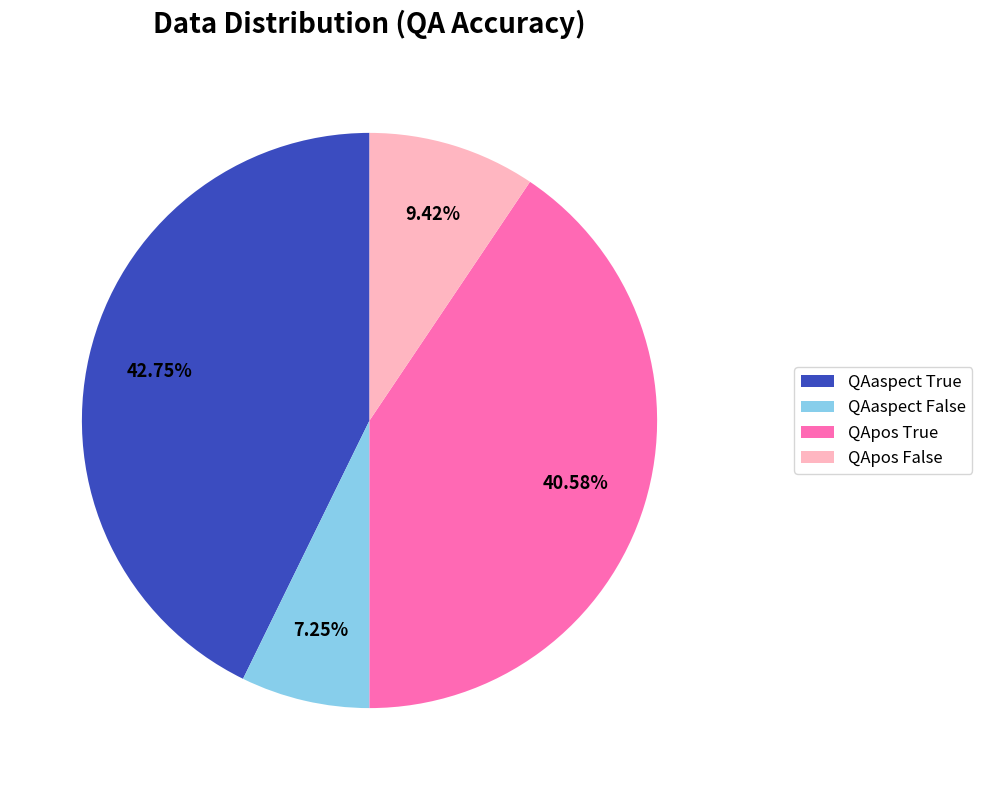

Between QApos False and QAaspect False, which is larger?

QApos False